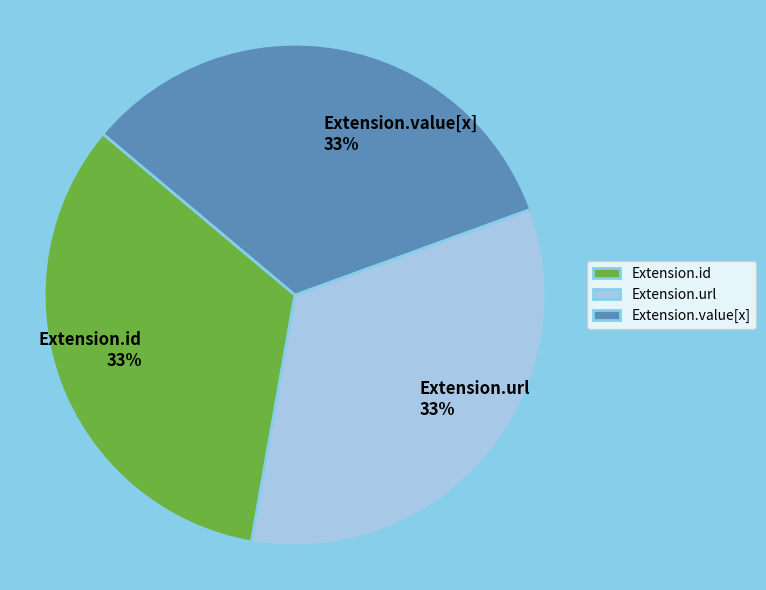

To the nearest percent, what is the average slice percentage?

33%